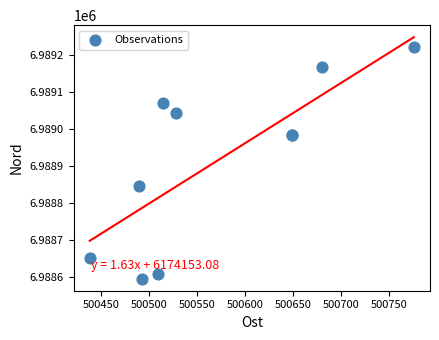

What Y value in the scatter plot is closest to 6988907?

6988846.1